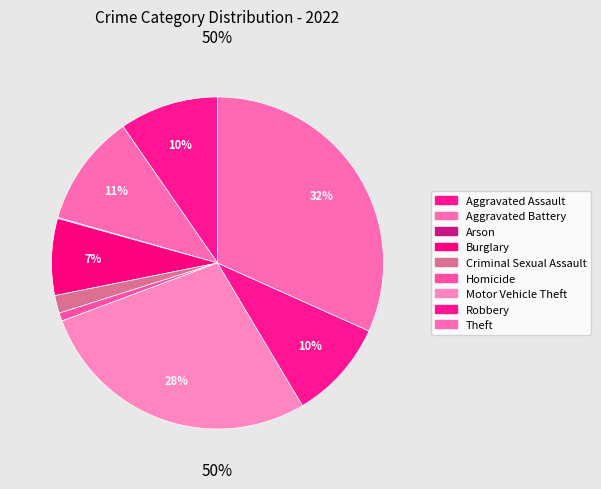

Count the number of slices in the pie.

9